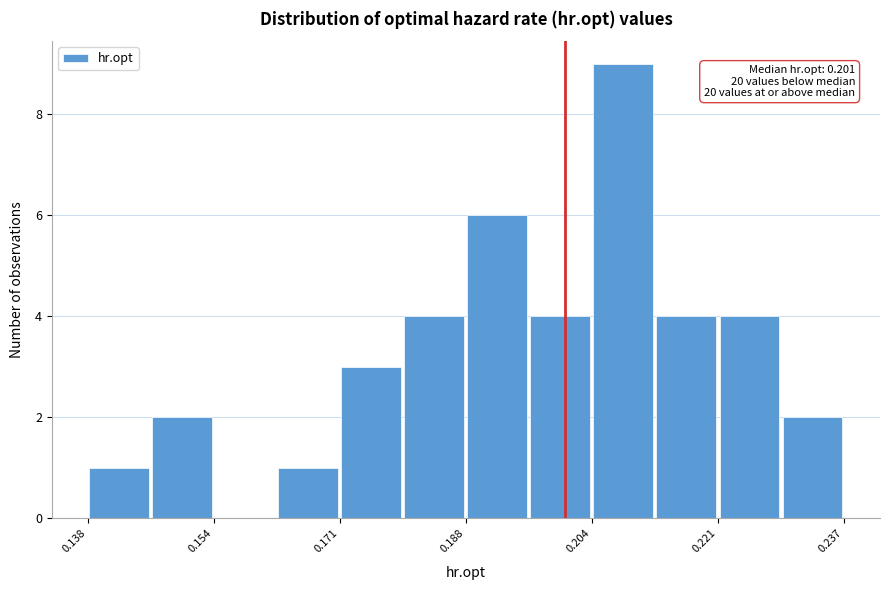

Over which range of the x-axis is the bar tallest?

0.204 to 0.212